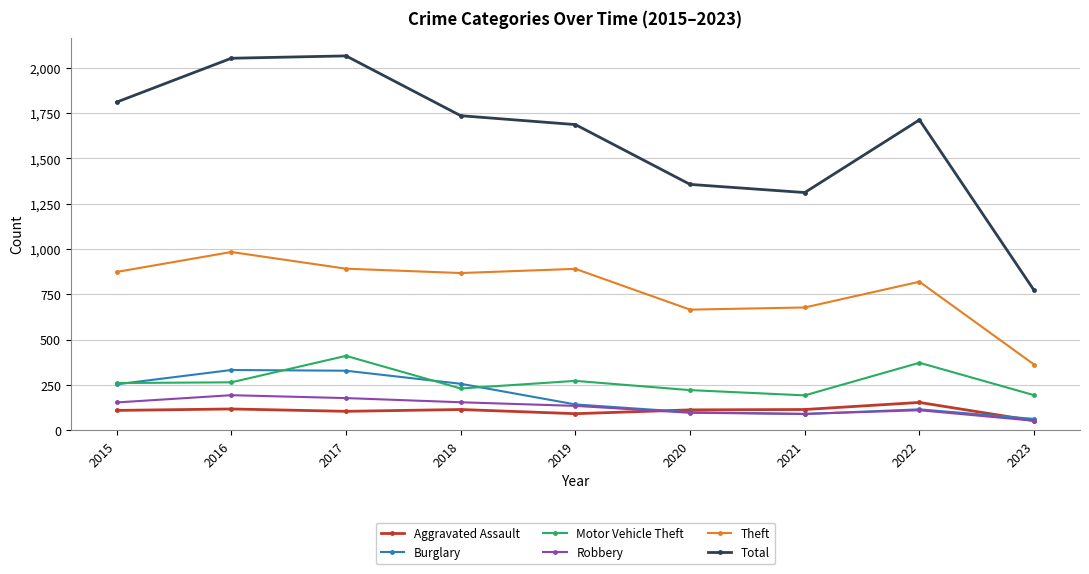

Count the number of categories in the chart.

9